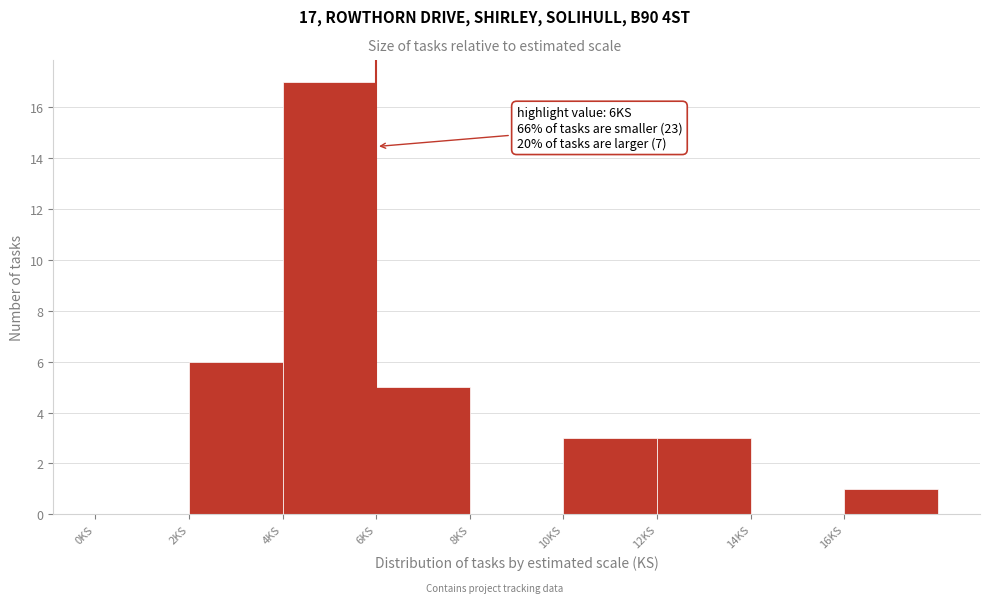

Which range on the x-axis has the tallest bar?

4 to 6